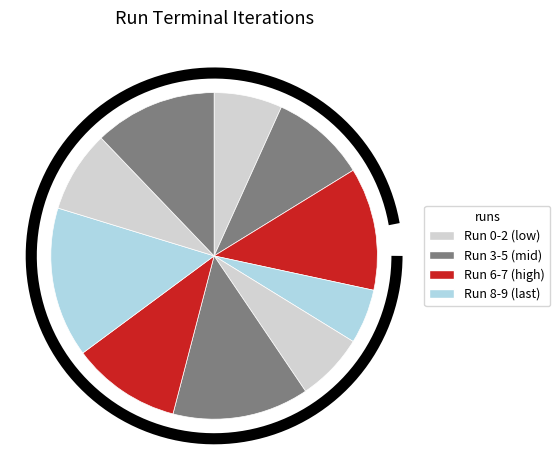

Approximately how many times larger is the value at 7 compared to 3?

2.8